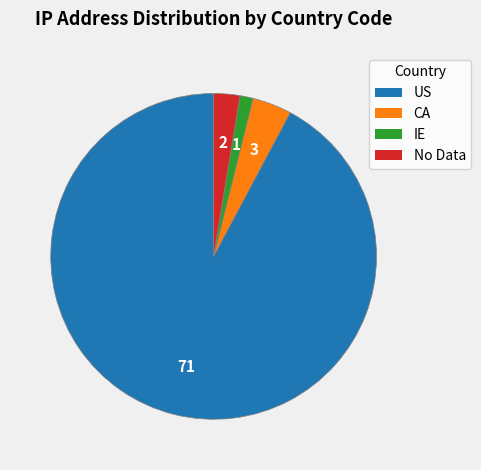

Approximately how many times larger is the value at US compared to IE?

71.0